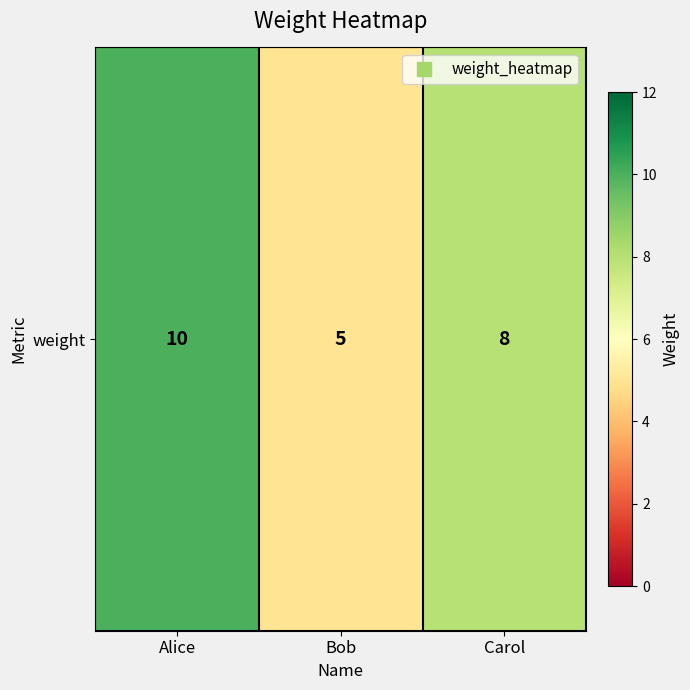

Reading left to right, transcribe all the data shown in this chart.

10	5	8